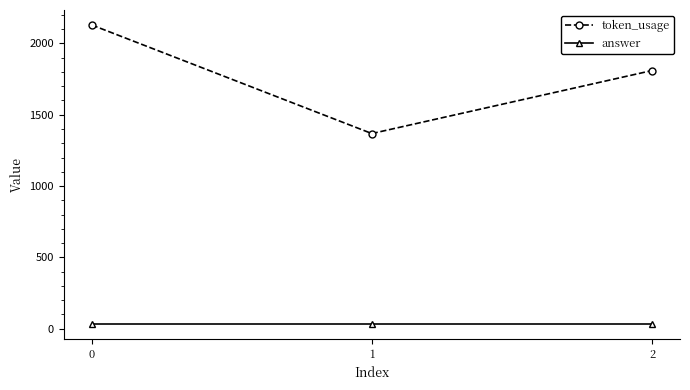

List the series in order of their peak value, highest first.

token_usage, answer